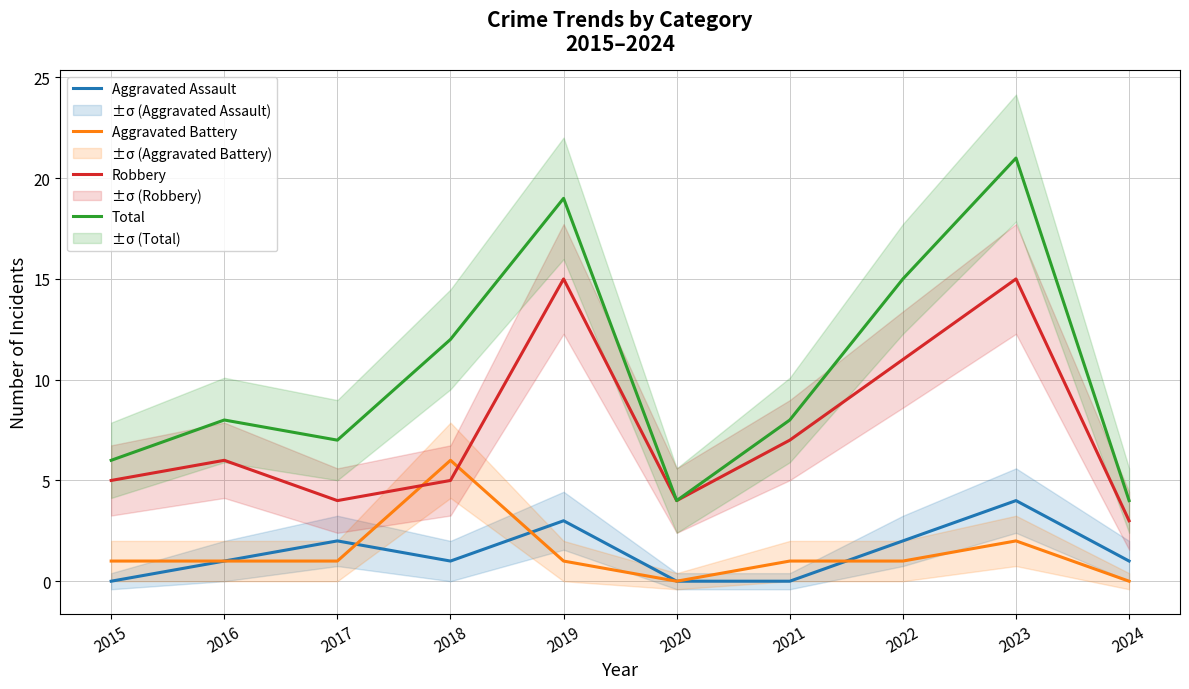

The value of Aggravated Battery at 2018 is 4. True or false?

False